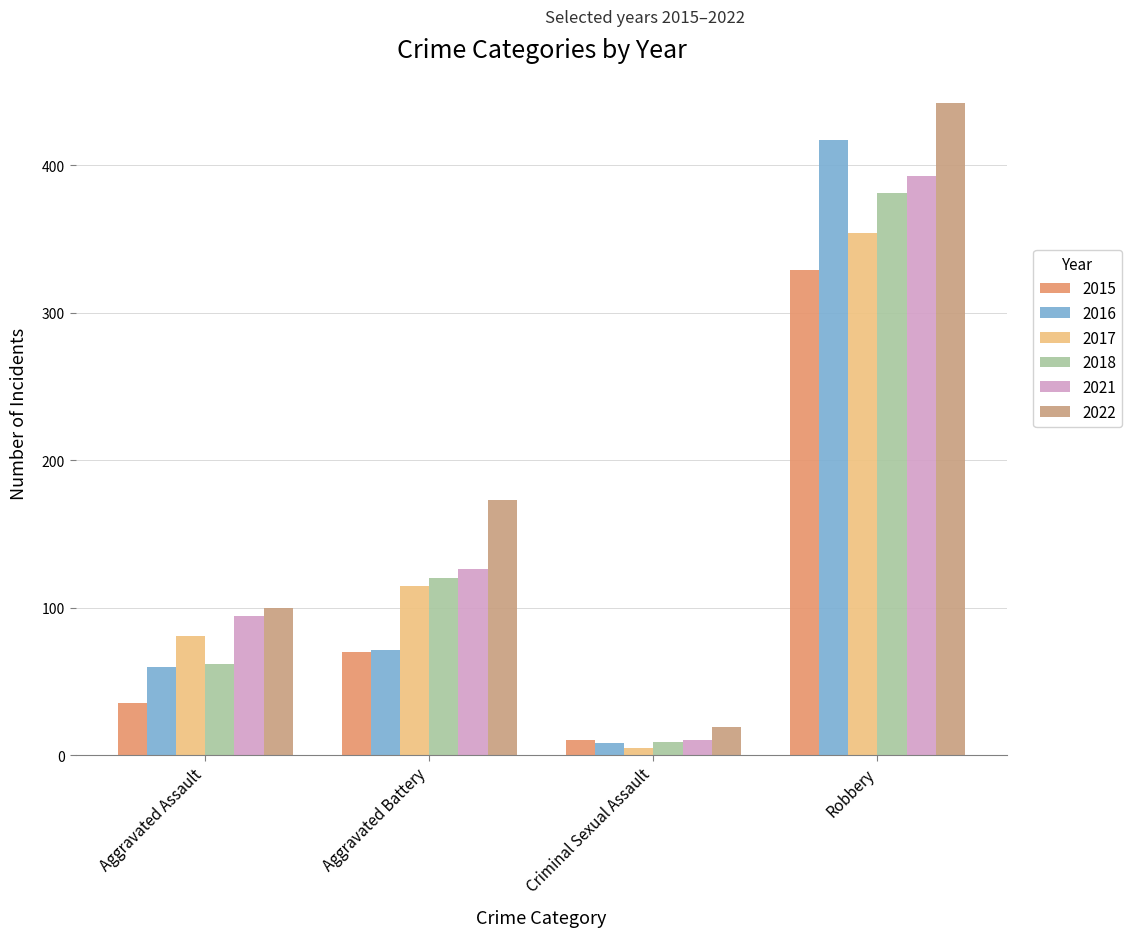

How many bars are there in each group?

6